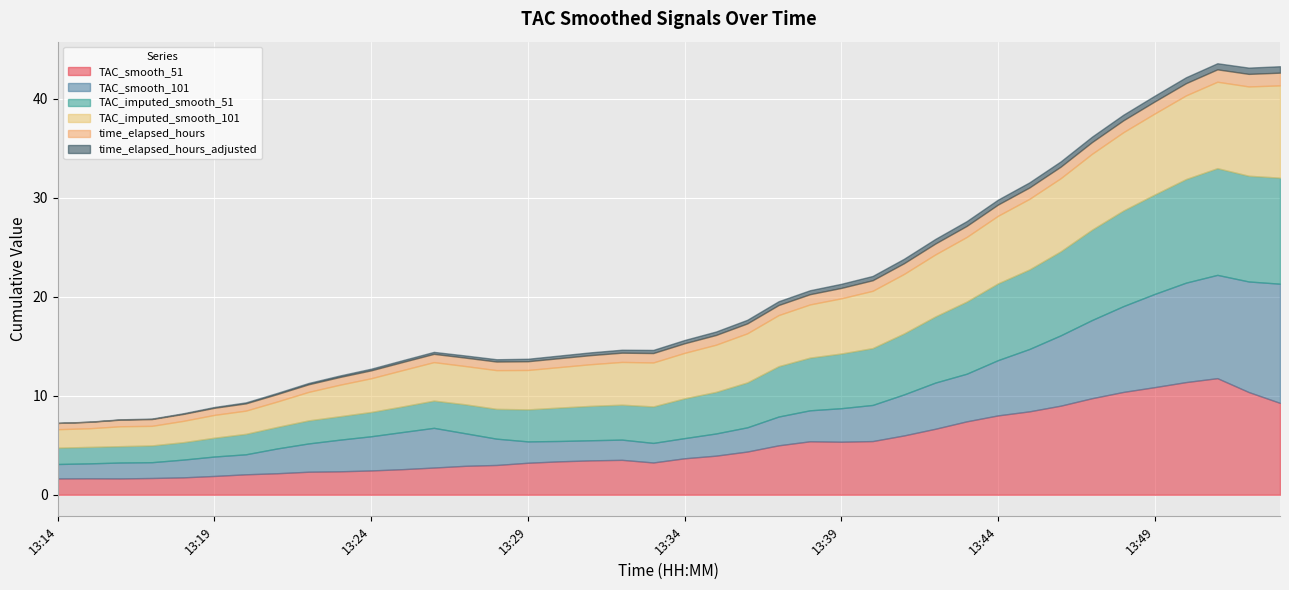

Reading right to left, transcribe all the data shown in this chart.

TAC_smooth_51: 13:53=9.3	13:52=10.4	13:51=11.8	13:50=11.4	13:49=10.9	13:48=10.4	13:47=9.8	13:46=9.0	13:45=8.4	13:44=8.0	13:43=7.4	13:42=6.7	13:41=6.0	13:40=5.4	13:39=5.4	13:38=5.4	13:37=5.0	13:36=4.4	13:35=4.0	13:34=3.7	13:33=3.3	13:32=3.5	13:31=3.5	13:30=3.4	13:29=3.2	13:28=3.0	13:27=2.9	13:26=2.8	13:25=2.6	13:24=2.5	13:23=2.4	13:22=2.3	13:21=2.2	13:20=2.1	13:19=1.9	13:18=1.8	13:17=1.7	13:16=1.7	13:15=1.7	13:14=1.7
TAC_smooth_101: 13:53=12.0	13:52=11.2	13:51=10.4	13:50=10.0	13:49=9.4	13:48=8.7	13:47=7.9	13:46=7.1	13:45=6.3	13:44=5.6	13:43=4.8	13:42=4.7	13:41=4.1	13:40=3.6	13:39=3.4	13:38=3.1	13:37=2.9	13:36=2.4	13:35=2.2	13:34=2.0	13:33=2.0	13:32=2.0	13:31=2.0	13:30=2.1	13:29=2.2	13:28=2.7	13:27=3.3	13:26=4.0	13:25=3.8	13:24=3.5	13:23=3.2	13:22=2.9	13:21=2.5	13:20=2.0	13:19=2.0	13:18=1.8	13:17=1.6	13:16=1.6	13:15=1.5	13:14=1.5
TAC_imputed_smooth_51: 13:53=10.7	13:52=10.7	13:51=10.8	13:50=10.5	13:49=10.0	13:48=9.7	13:47=9.1	13:46=8.5	13:45=8.0	13:44=7.8	13:43=7.3	13:42=6.7	13:41=6.2	13:40=5.7	13:39=5.5	13:38=5.3	13:37=5.1	13:36=4.5	13:35=4.2	13:34=4.0	13:33=3.7	13:32=3.5	13:31=3.5	13:30=3.4	13:29=3.2	13:28=3.0	13:27=2.9	13:26=2.8	13:25=2.6	13:24=2.5	13:23=2.4	13:22=2.3	13:21=2.2	13:20=2.1	13:19=1.9	13:18=1.8	13:17=1.7	13:16=1.7	13:15=1.7	13:14=1.7
TAC_imputed_smooth_101: 13:53=9.3	13:52=9.0	13:51=8.7	13:50=8.4	13:49=8.2	13:48=7.9	13:47=7.7	13:46=7.4	13:45=7.1	13:44=6.8	13:43=6.5	13:42=6.3	13:41=6.0	13:40=5.8	13:39=5.6	13:38=5.4	13:37=5.2	13:36=5.0	13:35=4.8	13:34=4.6	13:33=4.4	13:32=4.3	13:31=4.2	13:30=4.1	13:29=4.0	13:28=3.9	13:27=3.9	13:26=3.9	13:25=3.7	13:24=3.4	13:23=3.2	13:22=2.9	13:21=2.6	13:20=2.3	13:19=2.3	13:18=2.2	13:17=2.0	13:16=2.0	13:15=1.9	13:14=1.9
time_elapsed_hours: 13:53=1.3	13:52=1.3	13:51=1.2	13:50=1.2	13:49=1.2	13:48=1.2	13:47=1.2	13:46=1.2	13:45=1.1	13:44=1.1	13:43=1.1	13:42=1.1	13:41=1.1	13:40=1.1	13:39=1.1	13:38=1.0	13:37=1.0	13:36=1.0	13:35=1.0	13:34=1.0	13:33=0.9	13:32=0.9	13:31=0.9	13:30=0.9	13:29=0.9	13:28=0.9	13:27=0.8	13:26=0.8	13:25=0.8	13:24=0.8	13:23=0.8	13:22=0.8	13:21=0.8	13:20=0.7	13:19=0.7	13:18=0.7	13:17=0.7	13:16=0.7	13:15=0.7	13:14=0.6
time_elapsed_hours_adjusted: 13:53=0.7	13:52=0.6	13:51=0.6	13:50=0.6	13:49=0.6	13:48=0.6	13:47=0.6	13:46=0.5	13:45=0.5	13:44=0.5	13:43=0.5	13:42=0.5	13:41=0.5	13:40=0.4	13:39=0.4	13:38=0.4	13:37=0.4	13:36=0.4	13:35=0.3	13:34=0.3	13:33=0.3	13:32=0.3	13:31=0.3	13:30=0.3	13:29=0.2	13:28=0.2	13:27=0.2	13:26=0.2	13:25=0.2	13:24=0.2	13:23=0.1	13:22=0.1	13:21=0.1	13:20=0.1	13:19=0.1	13:18=0.1	13:17=0.1	13:16=0.0	13:15=0.0	13:14=0.0